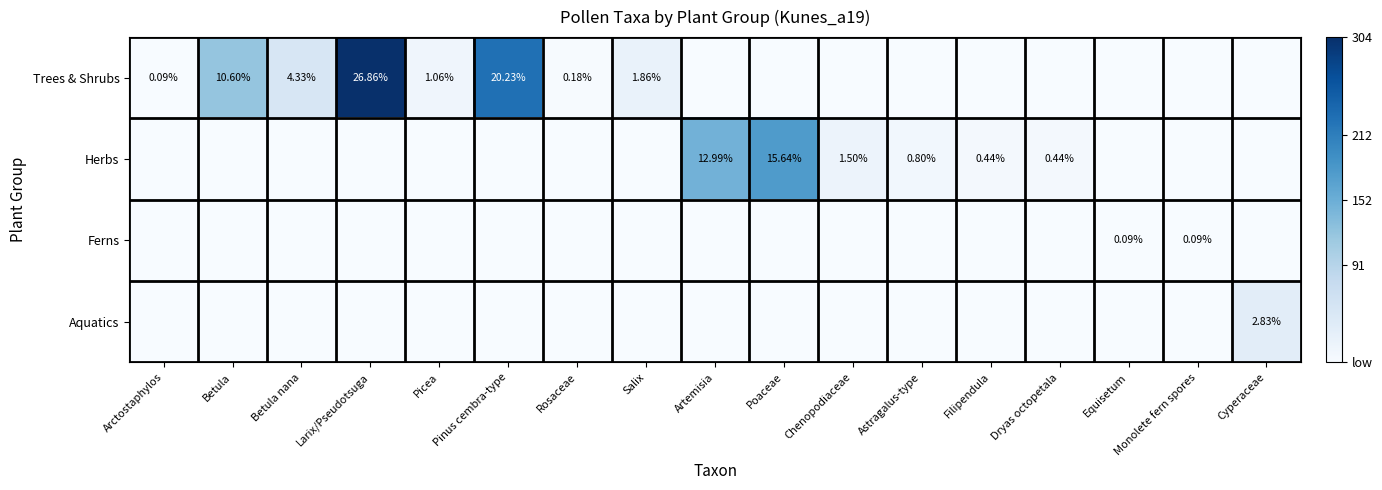

Between Arctostaphylos and Filipendula, which is larger?

Arctostaphylos